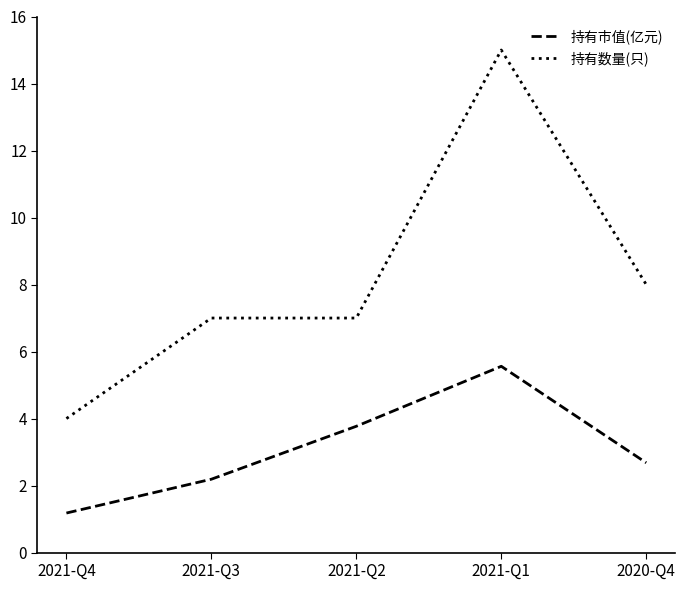

What is the difference between the maximum and minimum values in the 持有市值(亿元) series?

4.4